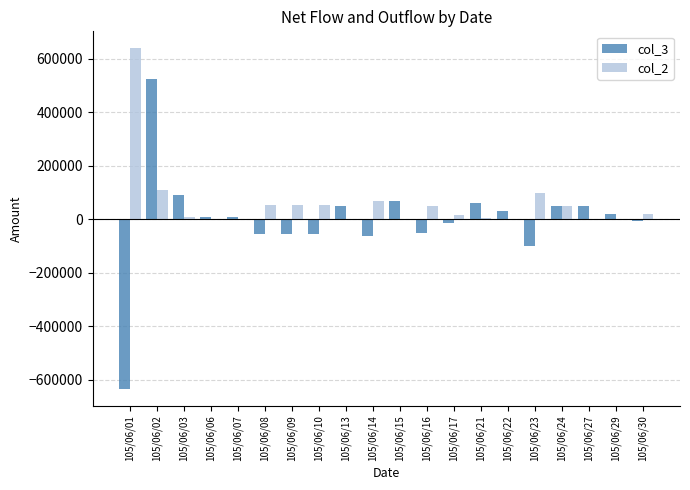

How many groups of bars are there?

20